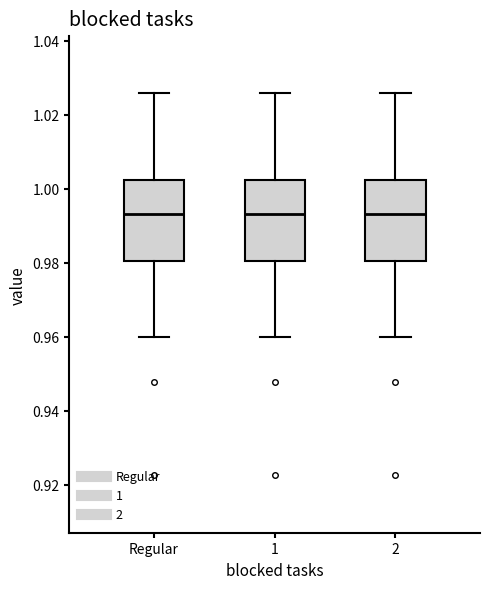

Reading left to right, transcribe this box plot: for each box, give where its median line is, the range the box spans, and where its two whiskers end, as read against the y-axis. The values are not printed on the chart, so give them approximately, as read against the axis.

Regular: median 0.994, box 0.980 to 1.002, whiskers 0.960 to 1.026
1: median 0.994, box 0.980 to 1.002, whiskers 0.960 to 1.026
2: median 0.994, box 0.980 to 1.002, whiskers 0.960 to 1.026